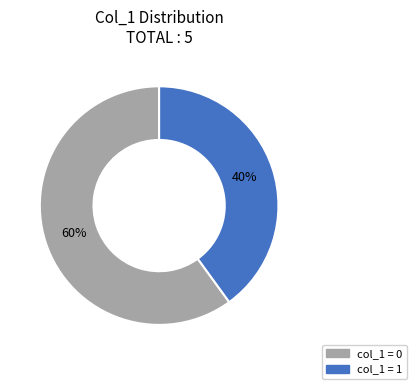

Combined, do col_1 = 1 and col_1 = 0 account for over 50%?

Yes